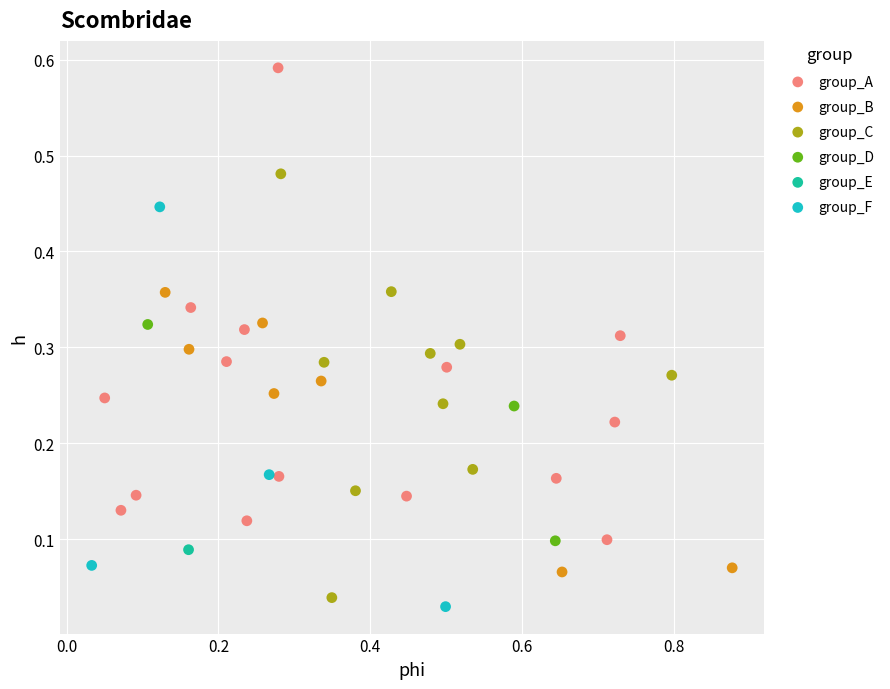

What are all the series names shown in the legend?

group_A, group_B, group_C, group_D, group_E, group_F